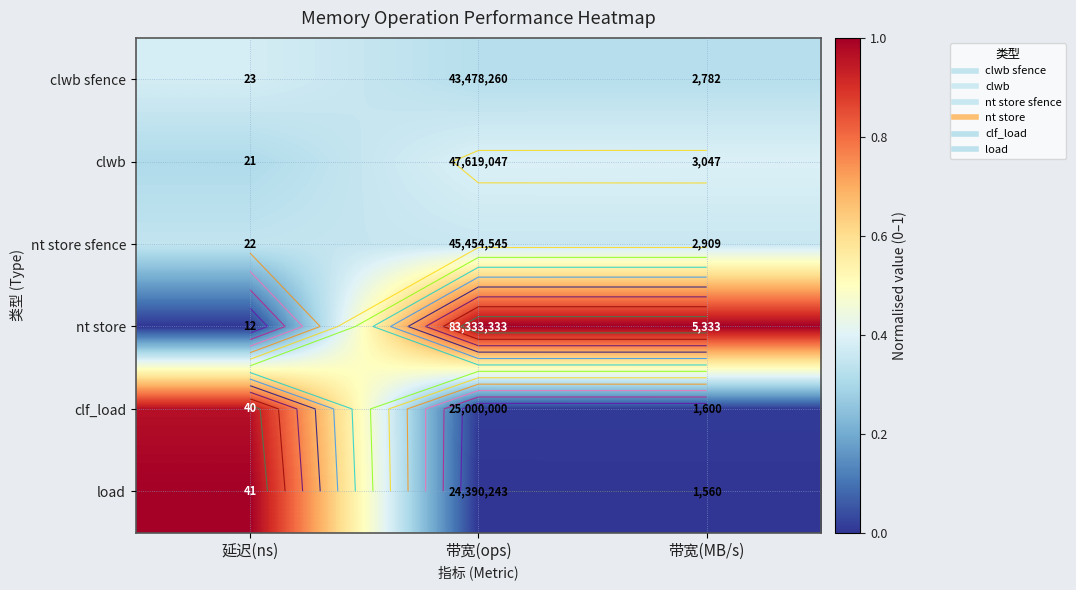

What is the minimum value for clwb?

0.3